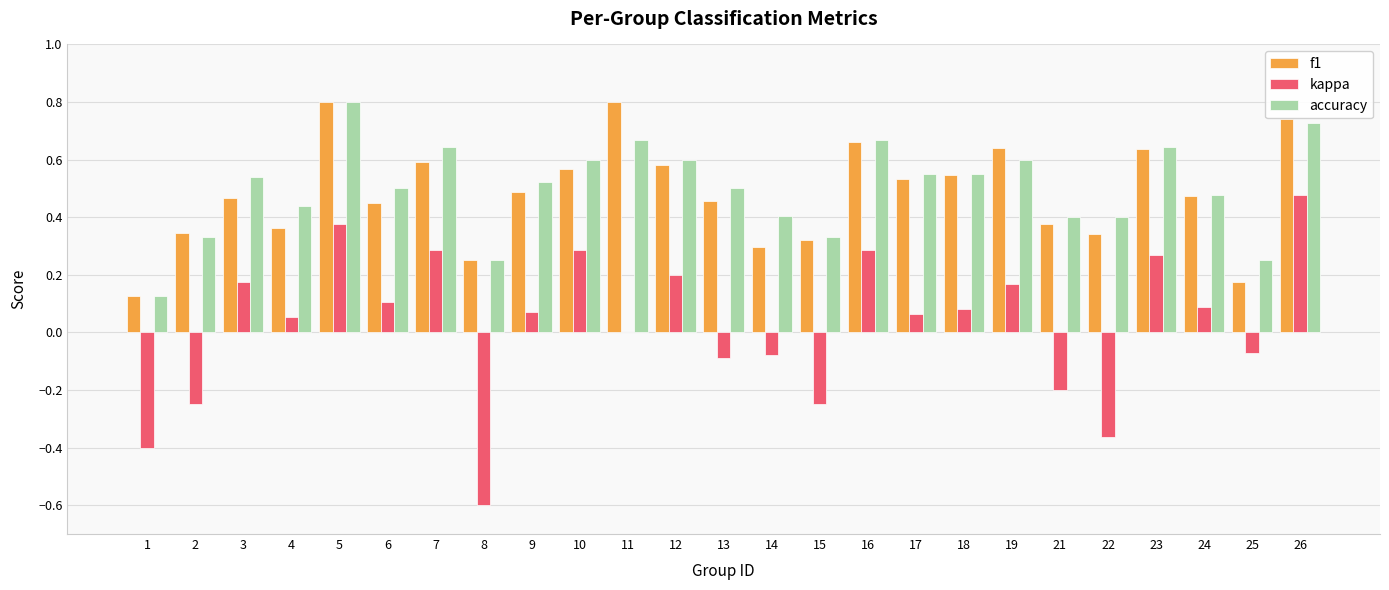

Which series changed the most between 6 and 12?

f1